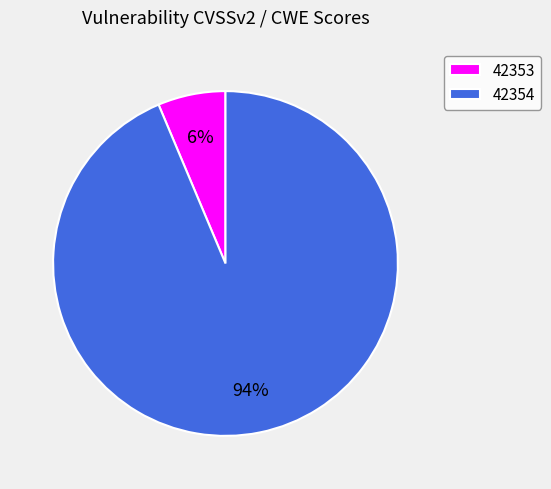

Do 42354 and 42353 together represent more than half of the pie?

Yes